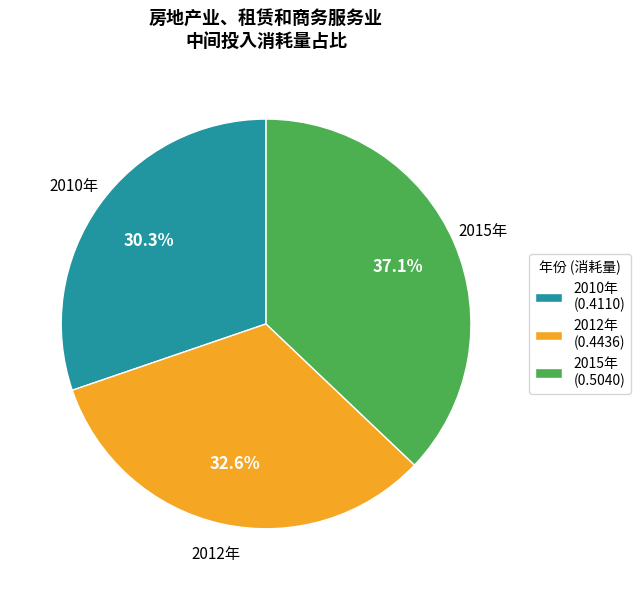

To the nearest percent, what percentage of the pie is 2015年?

37%